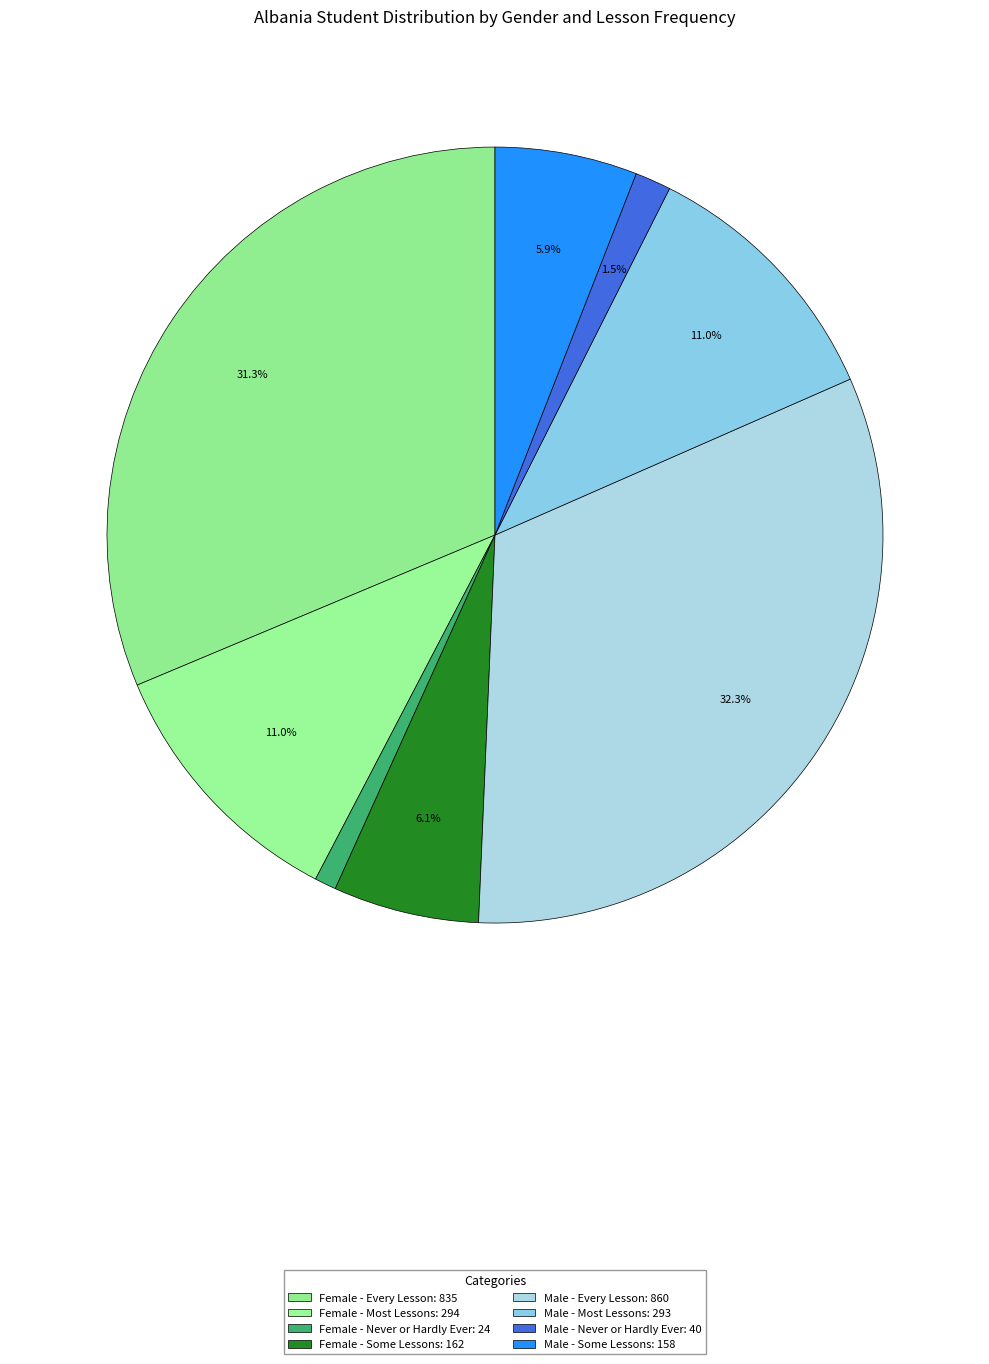

How many segments does this pie chart have?

8